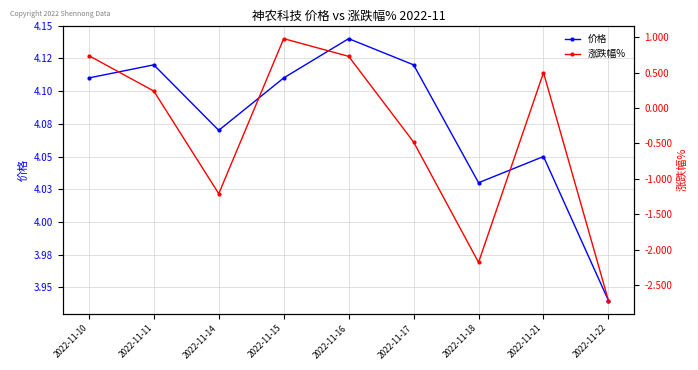

What is the total value across all series at 2022-11-10?

4.9